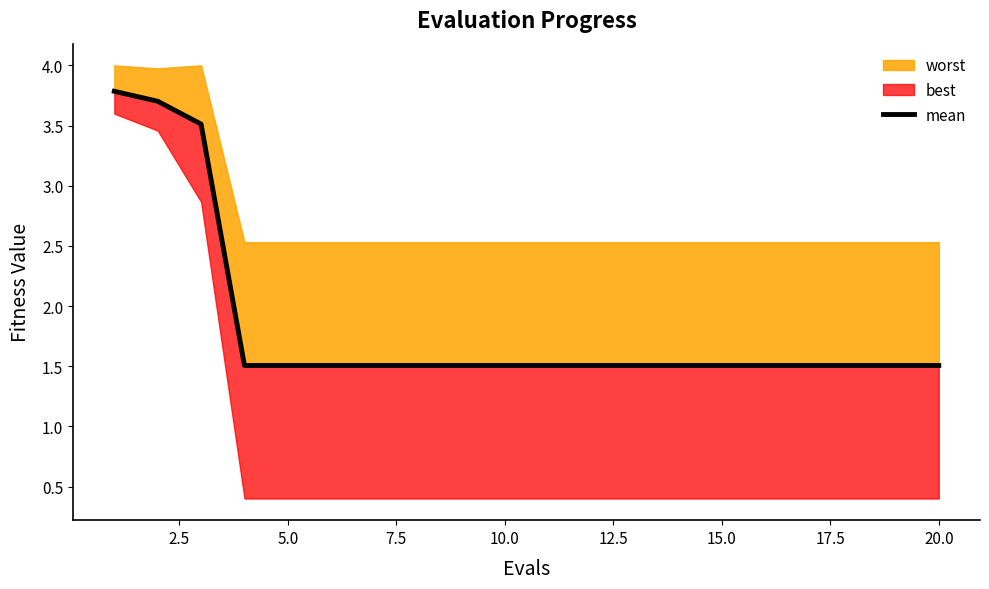

What is the difference between the maximum and minimum values?

2.3